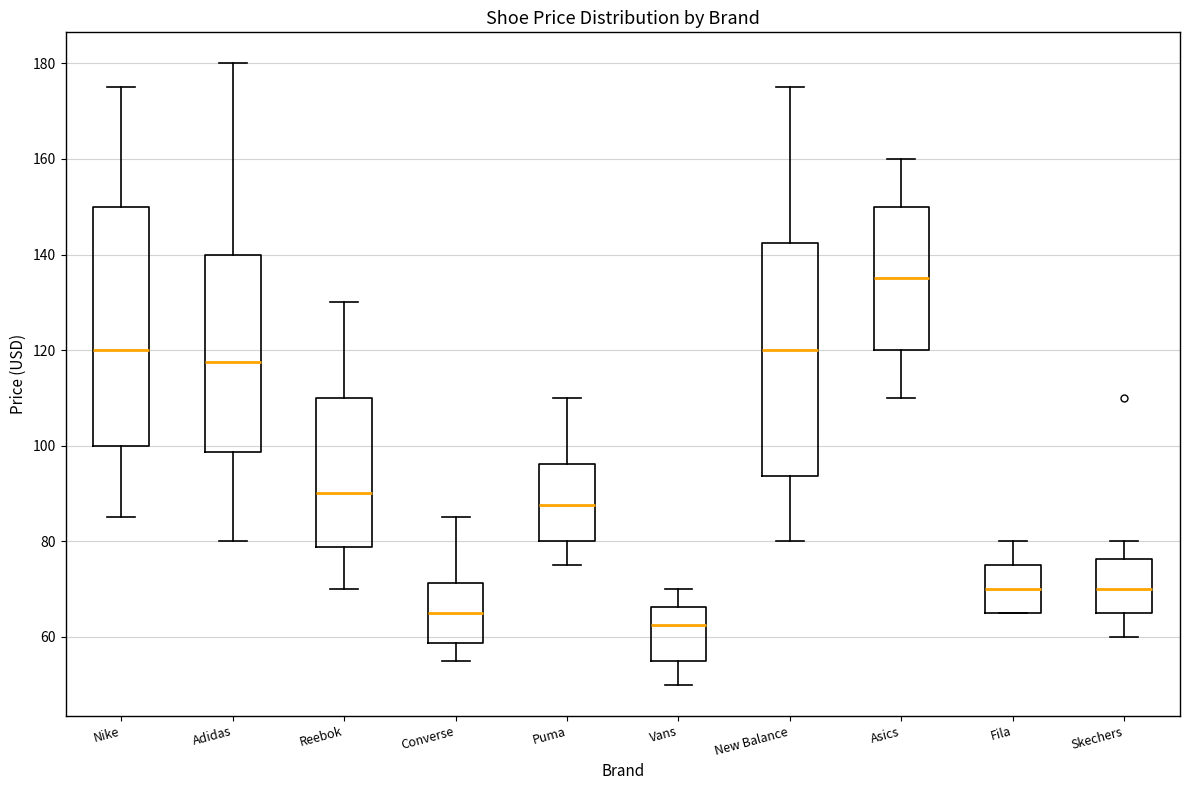

Which box's median line is the highest?

Asics